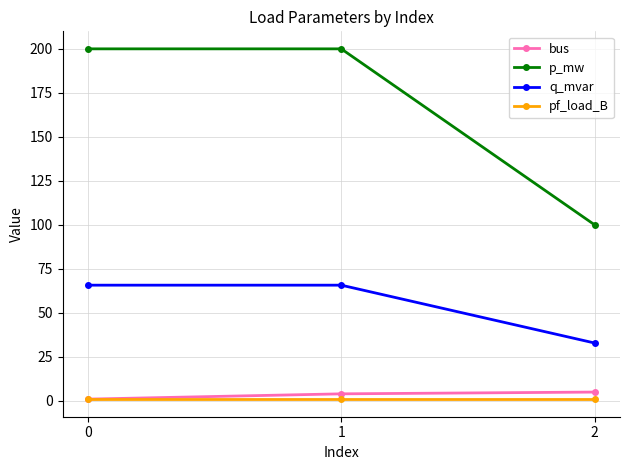

How many distinct data groups are displayed?

4